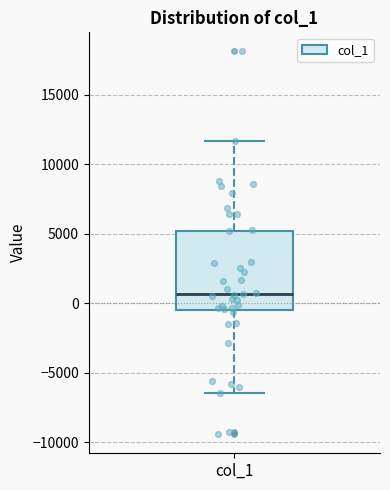

Read this box plot against the y-axis: the position of the median line, the range covered by the box, and the ends of both whiskers. The values are not printed on the chart, so give them approximately, as read against the axis.

median 500, box -500 to 5000, whiskers -6500 to 11500